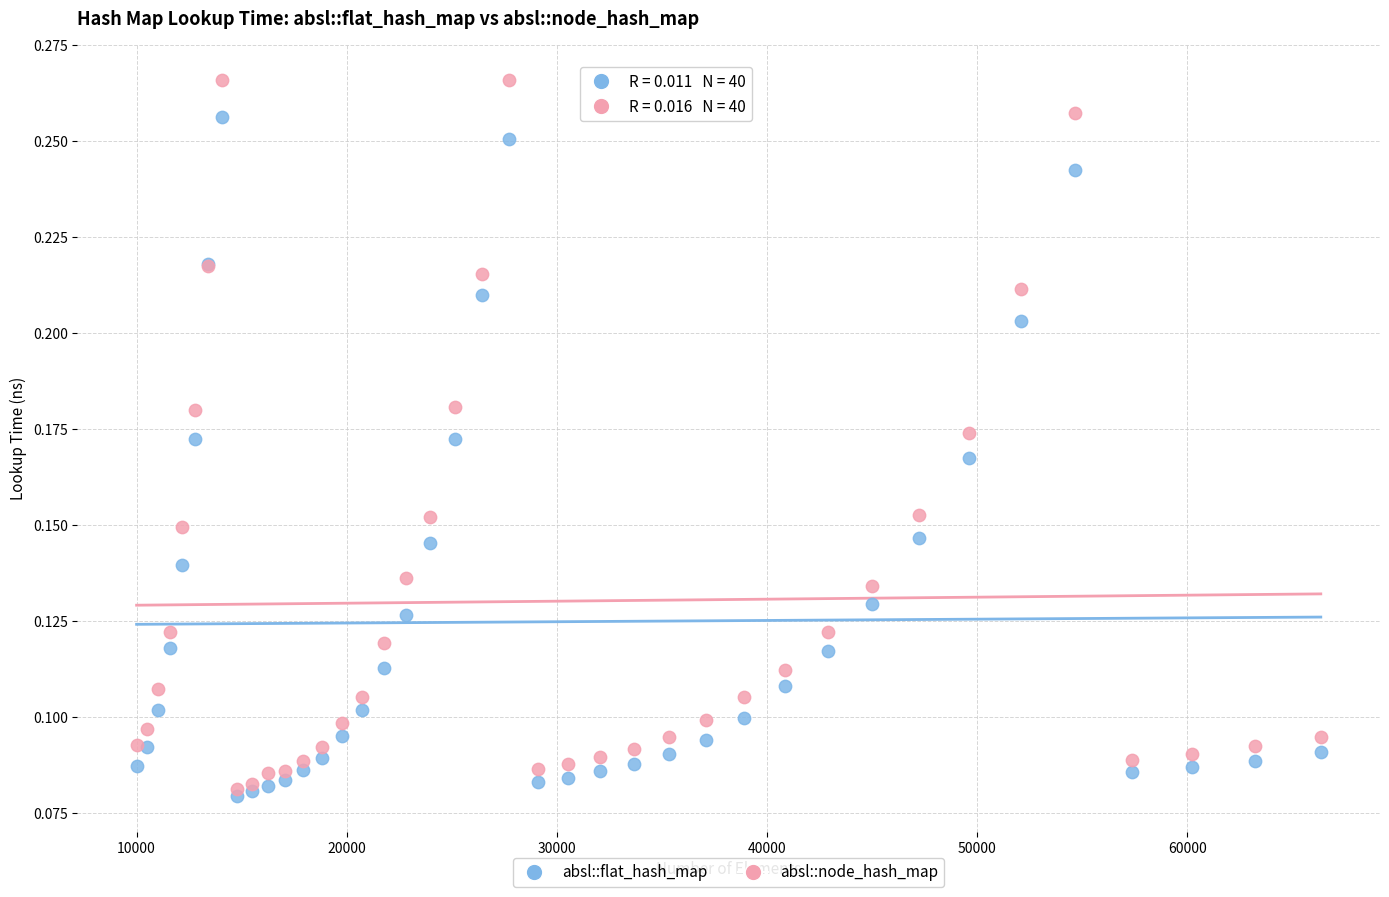

Which series has the largest Y range (max minus min)?

absl::node_hash_map